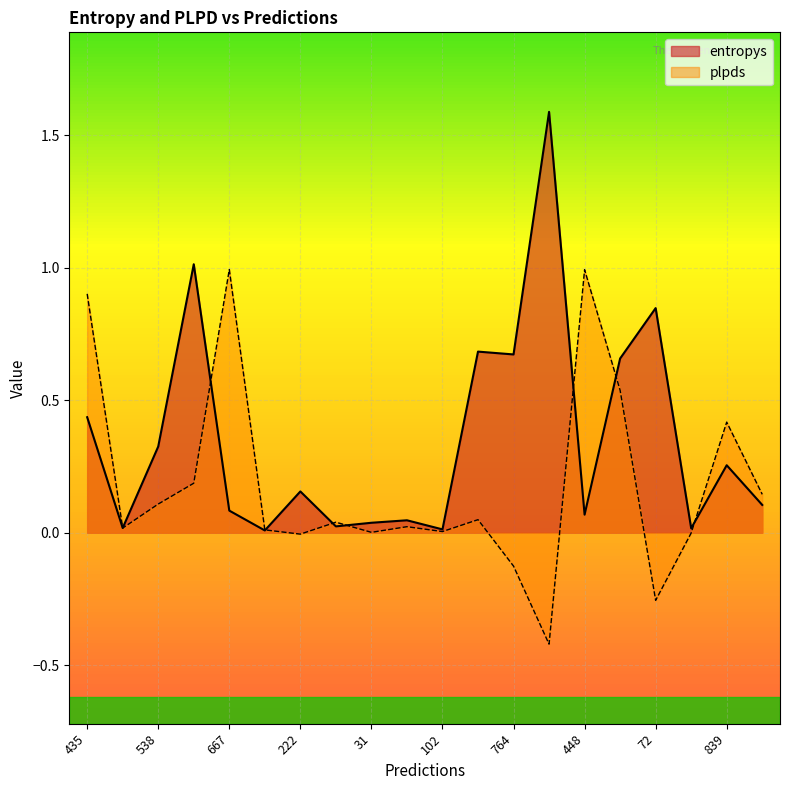

Does the chart display data point markers on the line(s)?

No